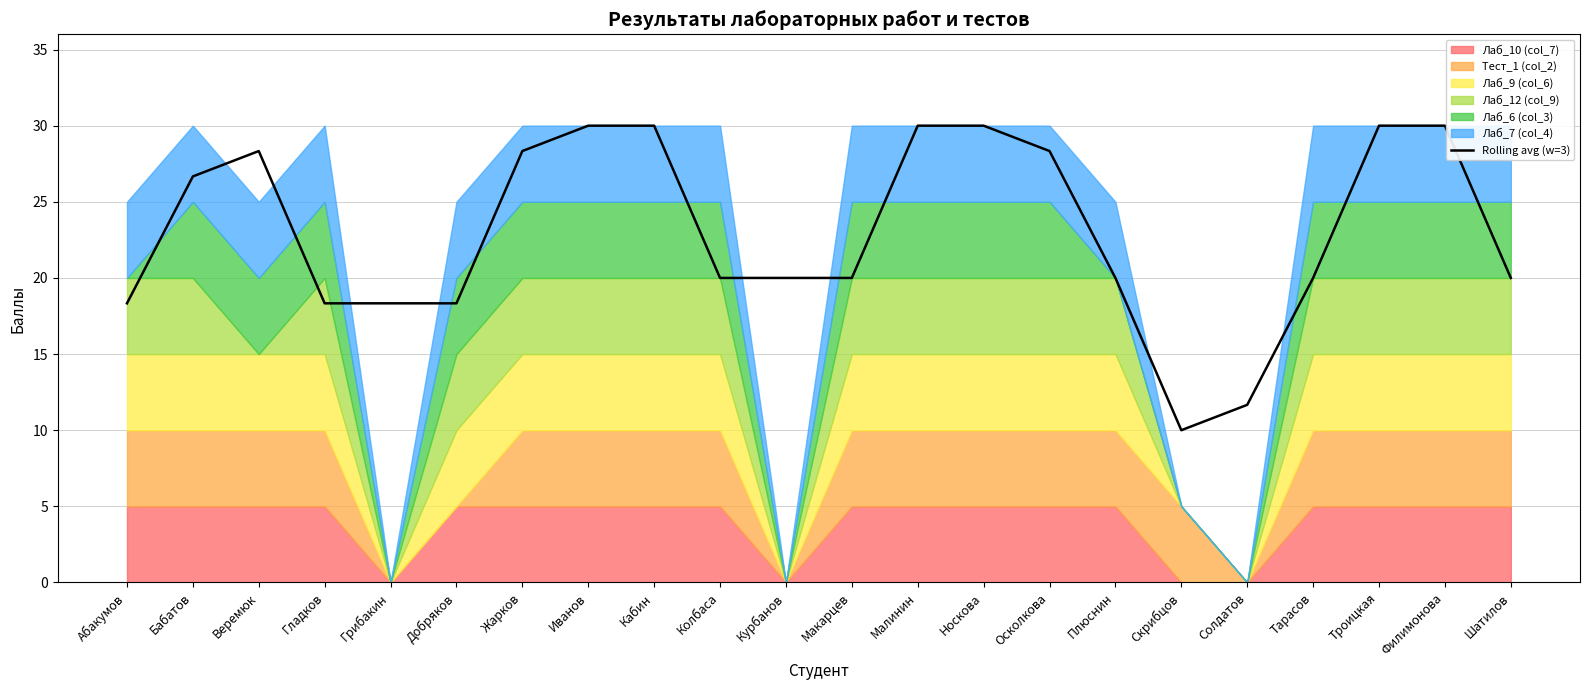

At which category does the data reach its first local valley?

Скрибцов